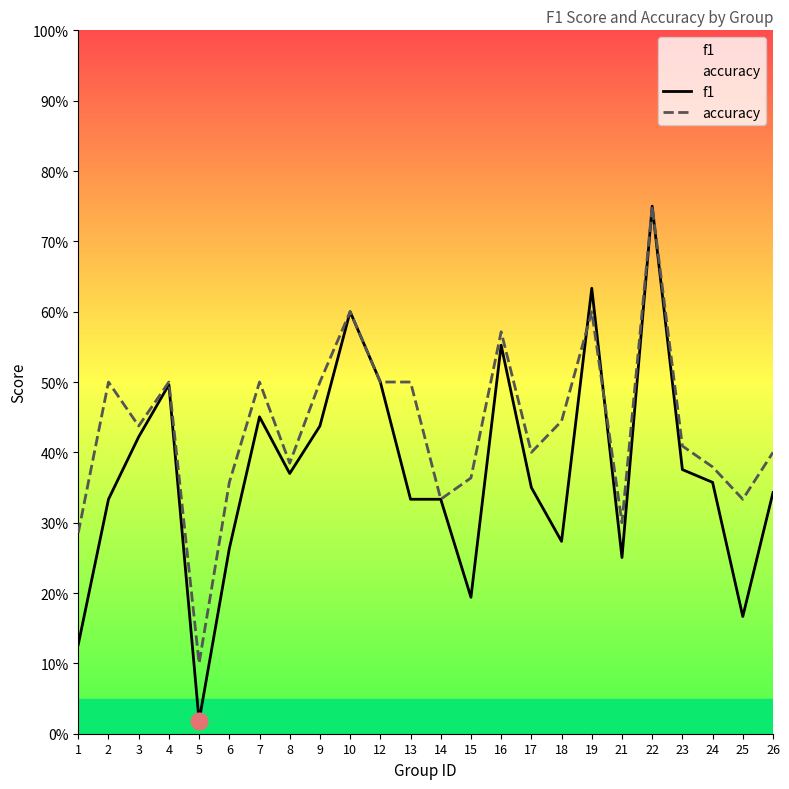

At how many categories does at least one series exceed 0?

24